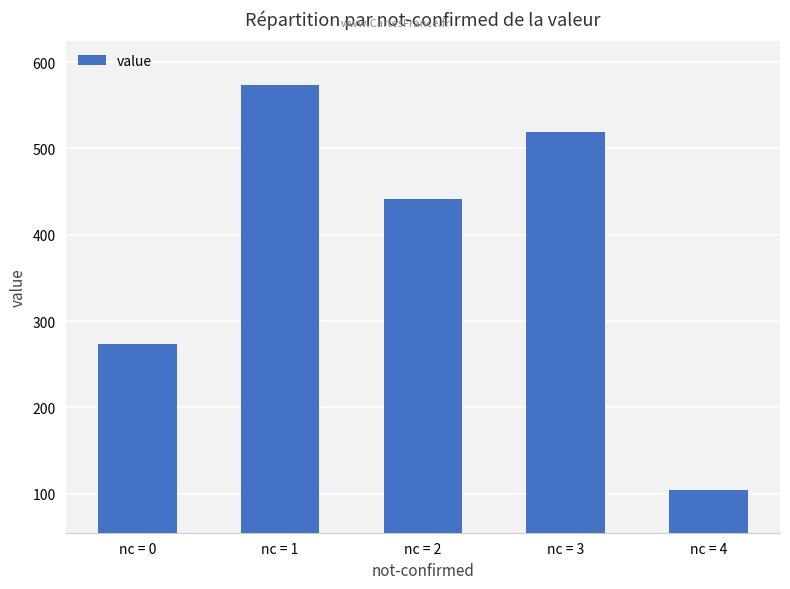

Rank the categories by value from lowest to highest.

nc = 4, nc = 0, nc = 2, nc = 3, nc = 1